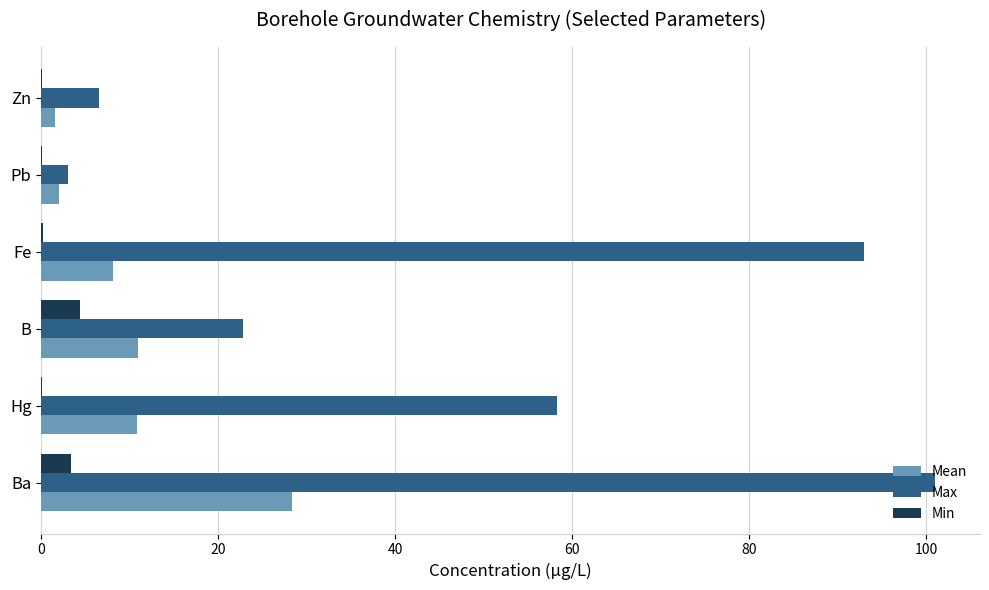

What is the sum of all Max values?

284.6